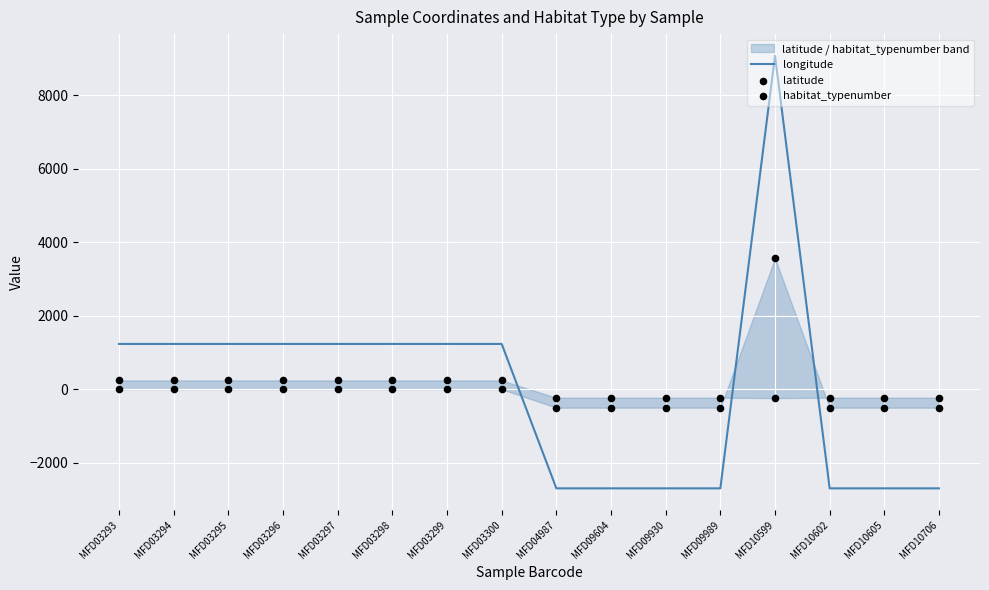

What are all the series names shown in the legend?

longitude, latitude, habitat_typenumber